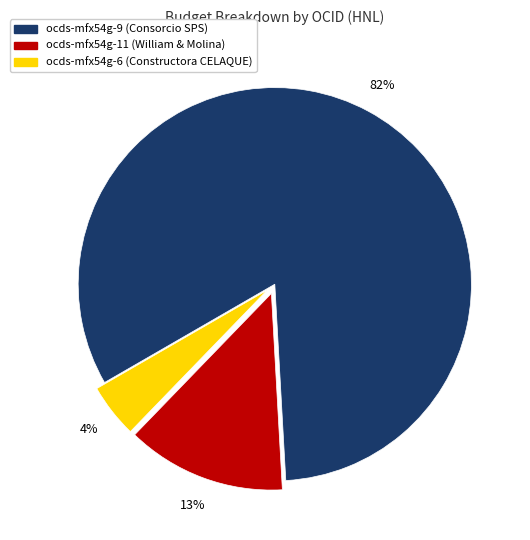

Is ocds-mfx54g-9 (Consorcio SPS) the majority of the pie?

Yes